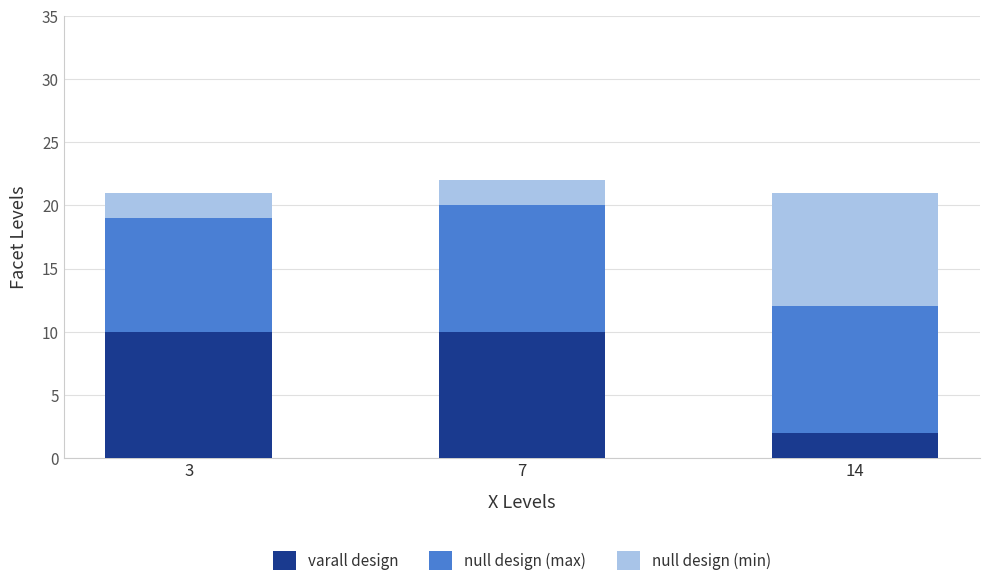

At which category is the sum across all series the highest?

7